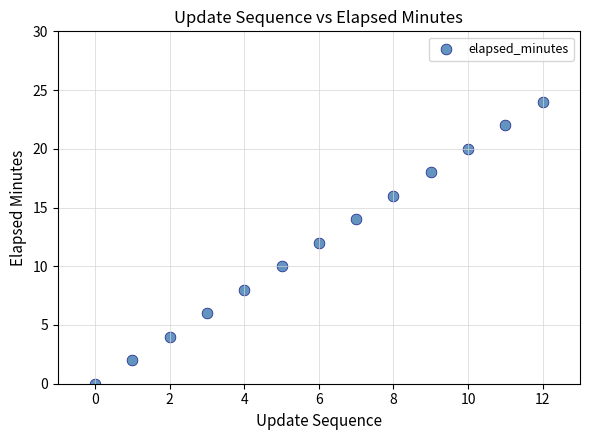

What is the range of Y values (max minus min)?

24